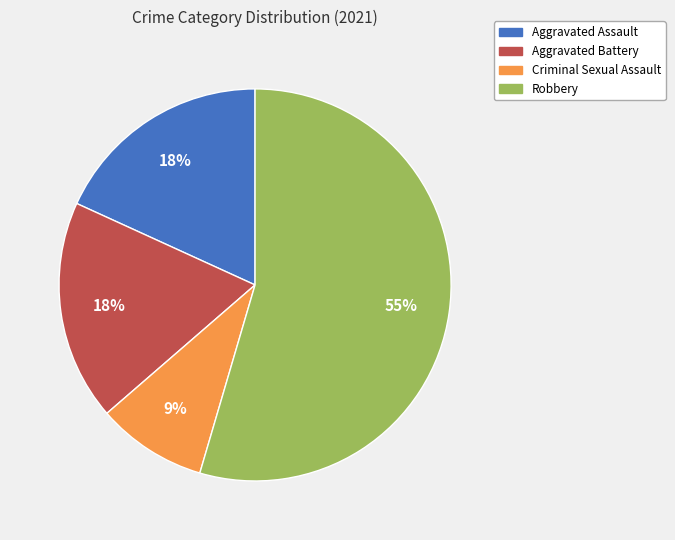

Is there any slice that represents more than half of the pie?

Yes